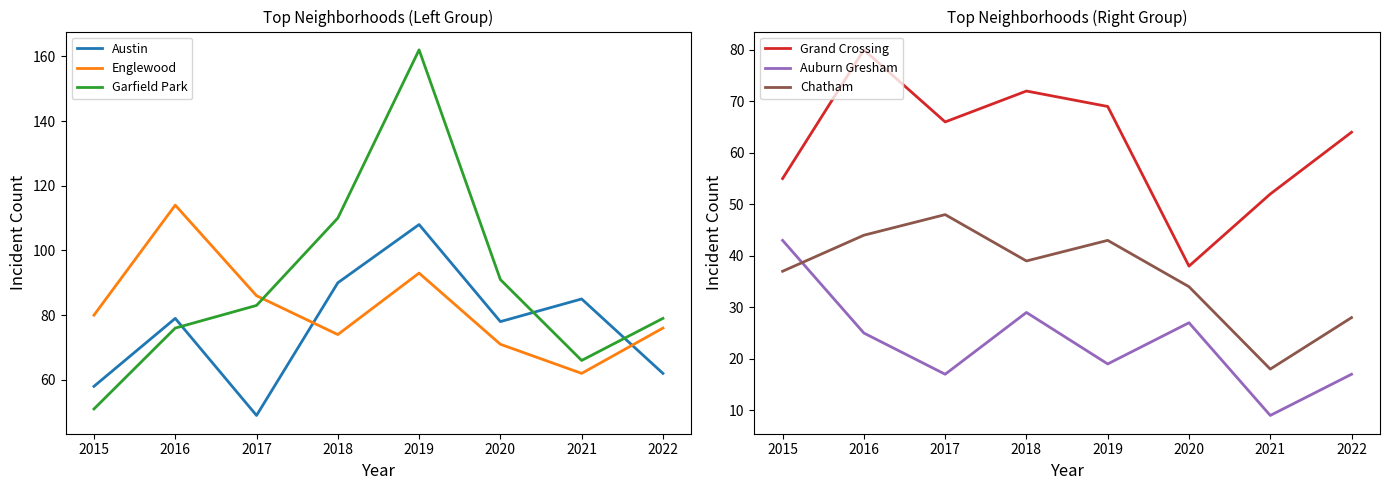

At which category is the sum across all series the highest?

2019